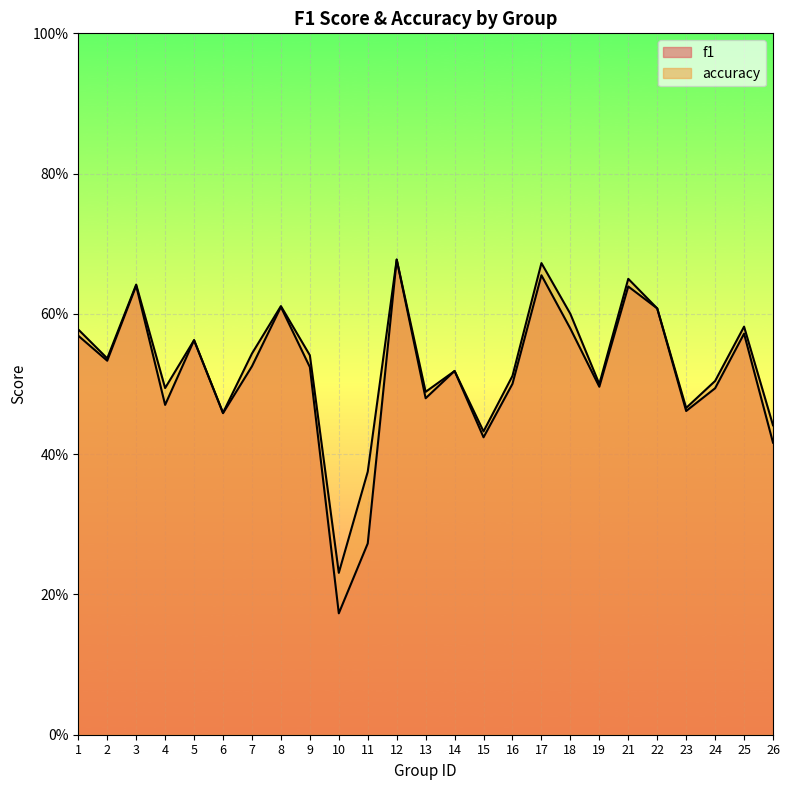

True or false: f1 has more than 1 points higher than both neighbors.

True